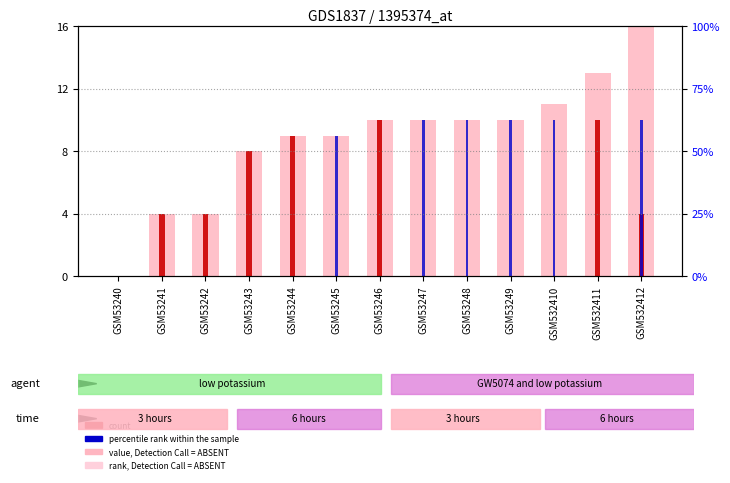

What value does the value, Detection Call = ABSENT series have at GSM532411, to the nearest 5?

15